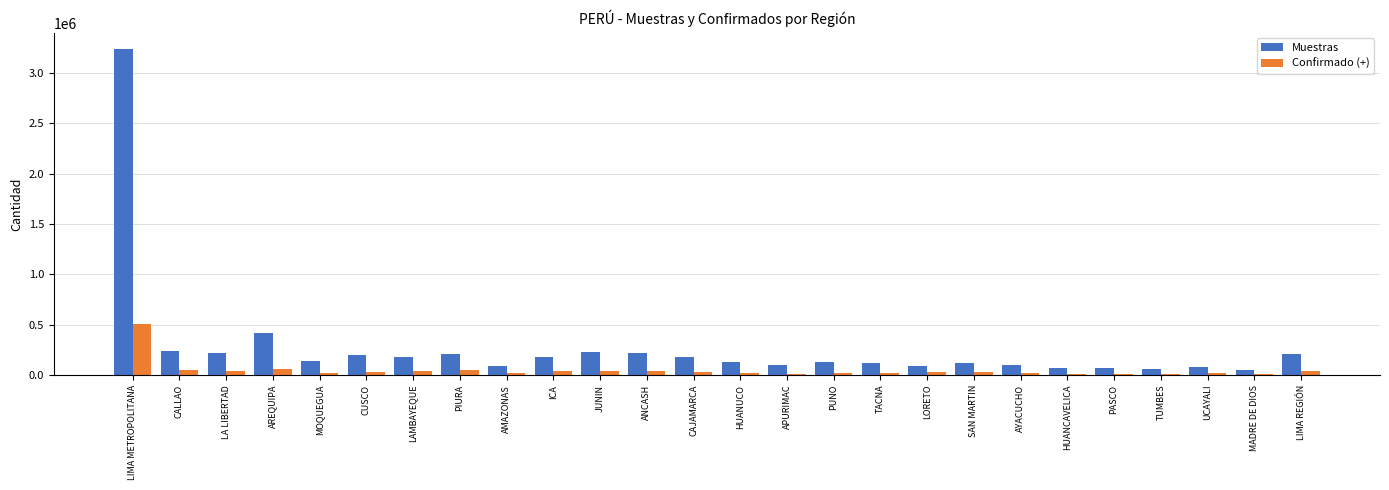

At which category is the sum across all series the highest?

LIMA METROPOLITANA